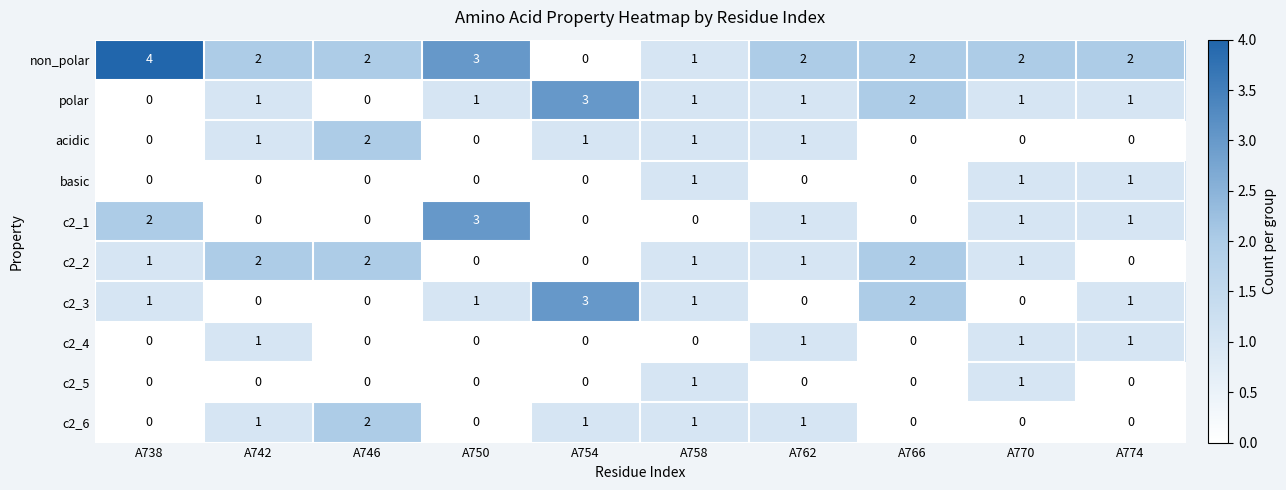

What is the sum of the non_polar values at A742 and A758?

3